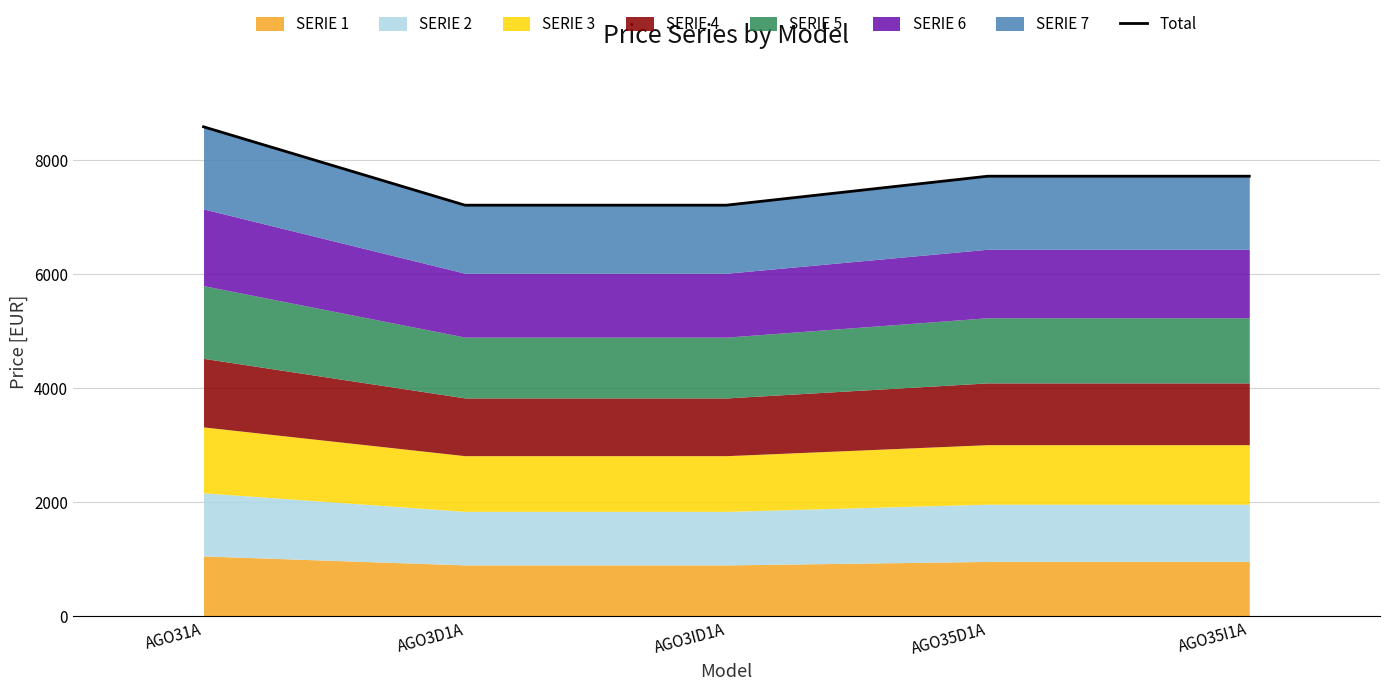

The value at AGO3ID1A is 7209. True or false?

True